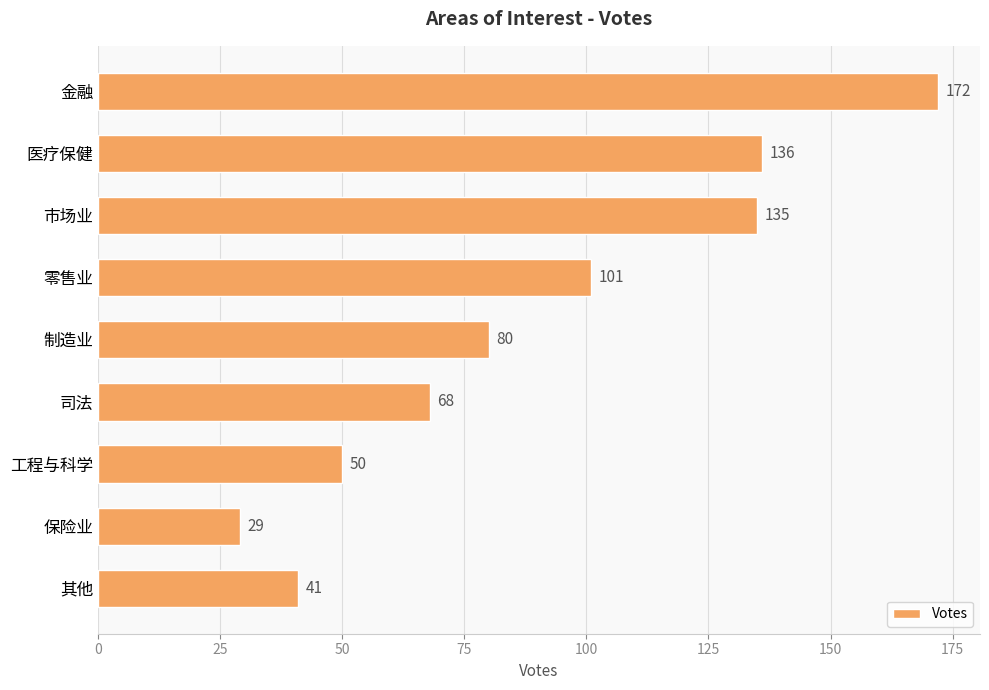

What is the value of the 7th bar from the top?

50